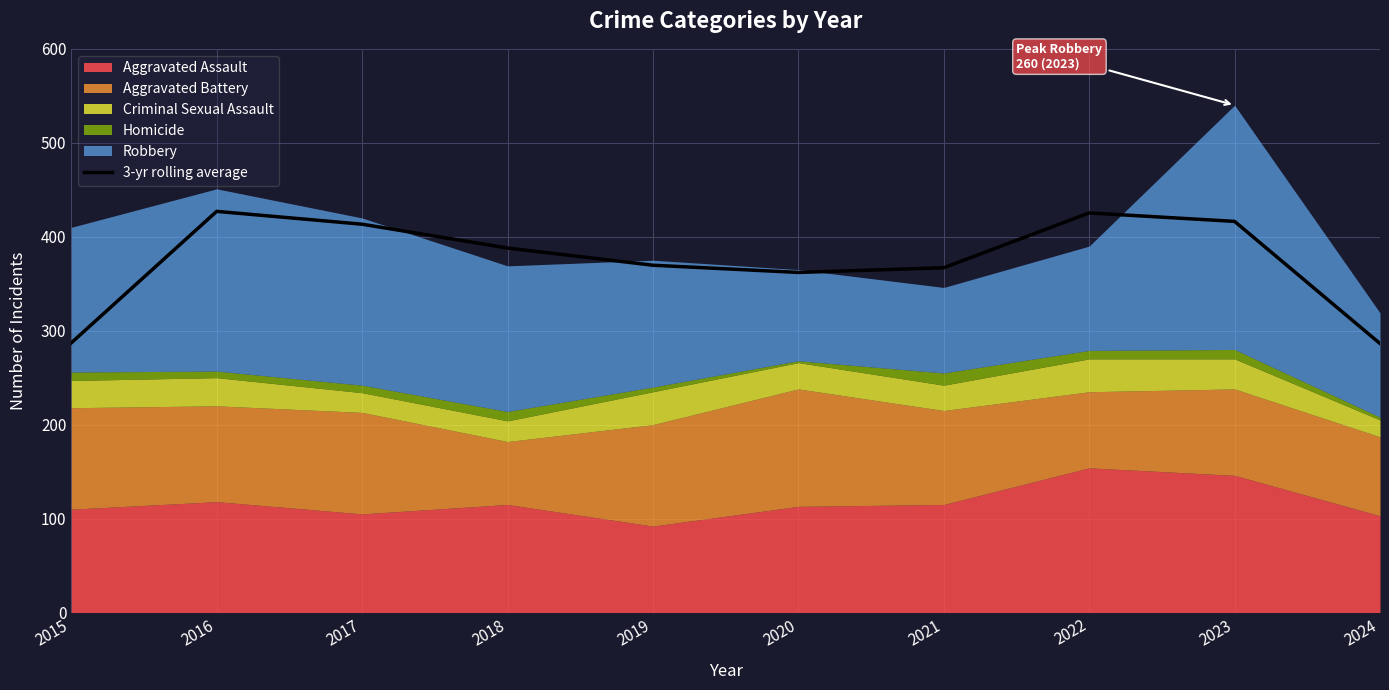

What value does the data have at 2016?

427.0